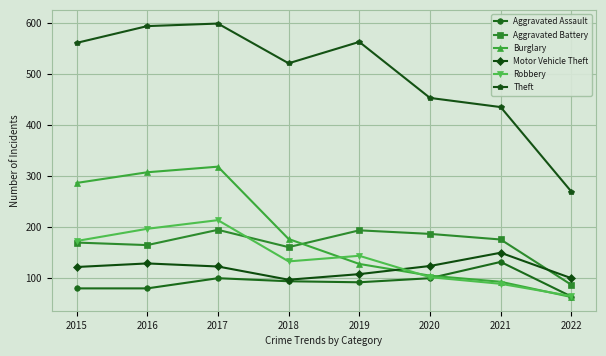

List the series in order of their peak value, highest first.

Theft, Burglary, Robbery, Aggravated Battery, Motor Vehicle Theft, Aggravated Assault